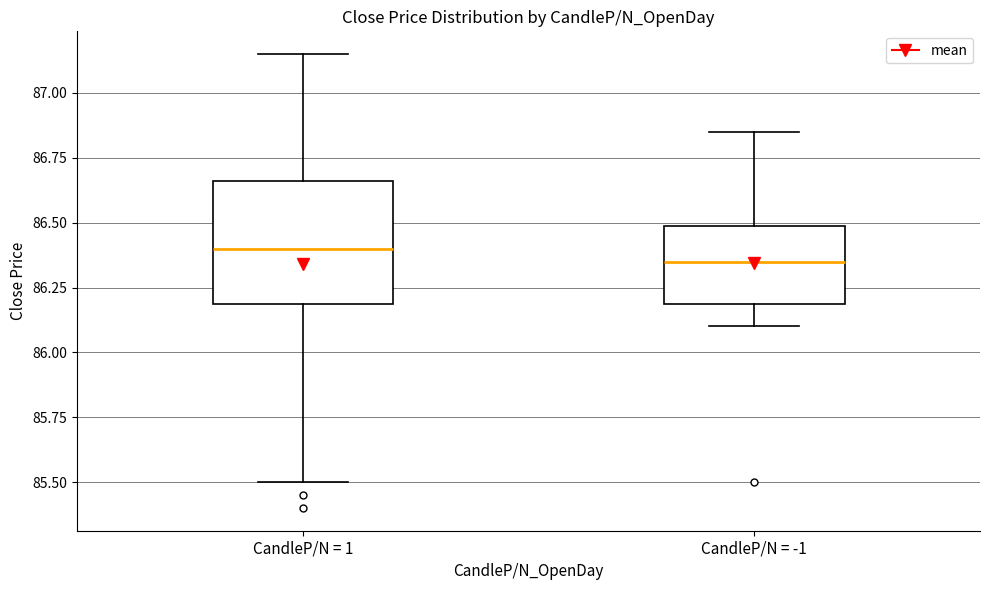

Where does the upper whisker of the box for CandleP/N = -1 end on the y-axis? The values are not printed on the chart, so give them approximately, as read against the axis.

86.85